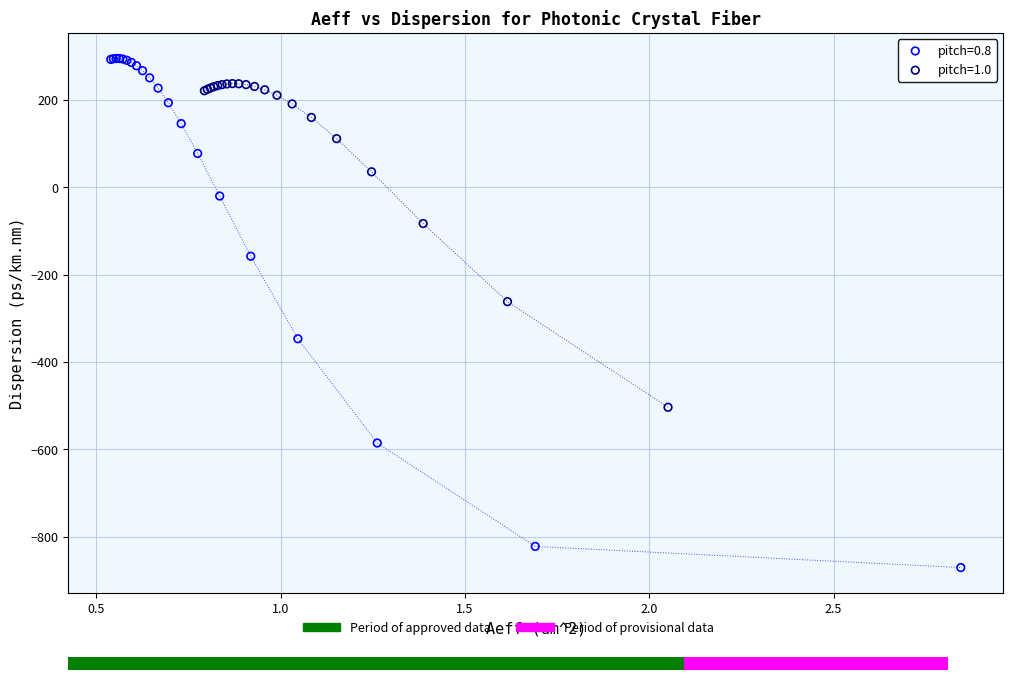

Which series has the widest spread of Y values?

pitch=0.8